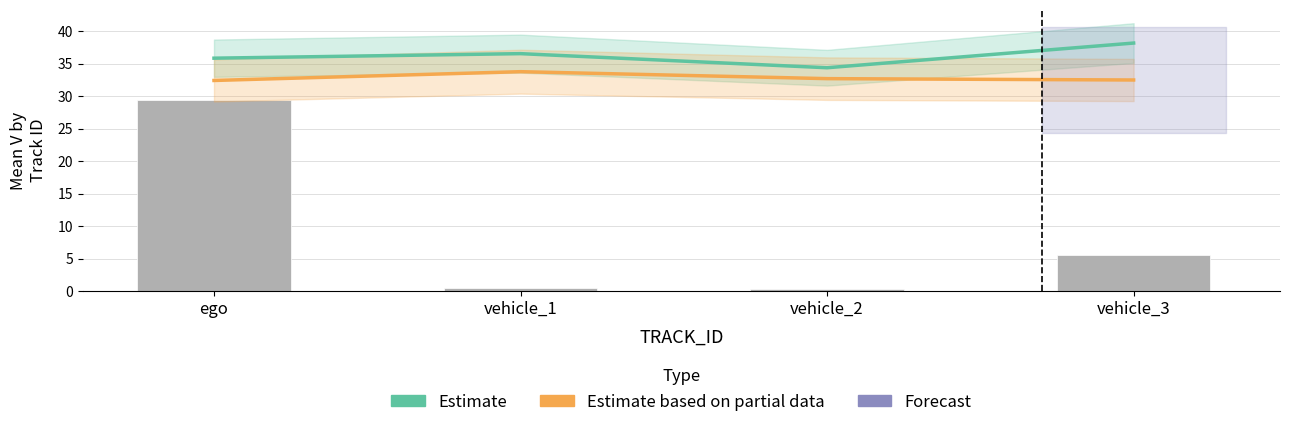

Reading right to left, transcribe all the data shown in this chart.

Estimate (mean_X scaled): vehicle_3=38.2	vehicle_2=34.4	vehicle_1=36.6	ego=35.9
Estimate based on partial data (mean_Y scaled): vehicle_3=32.5	vehicle_2=32.7	vehicle_1=33.8	ego=32.4
mean_V: vehicle_3=5.5	vehicle_2=0.4	vehicle_1=0.5	ego=29.4